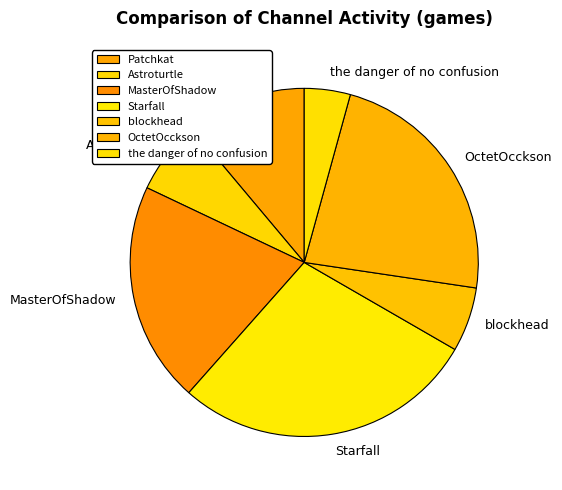

What is the ratio of the value at Astroturtle to the value at MasterOfShadow?

0.3